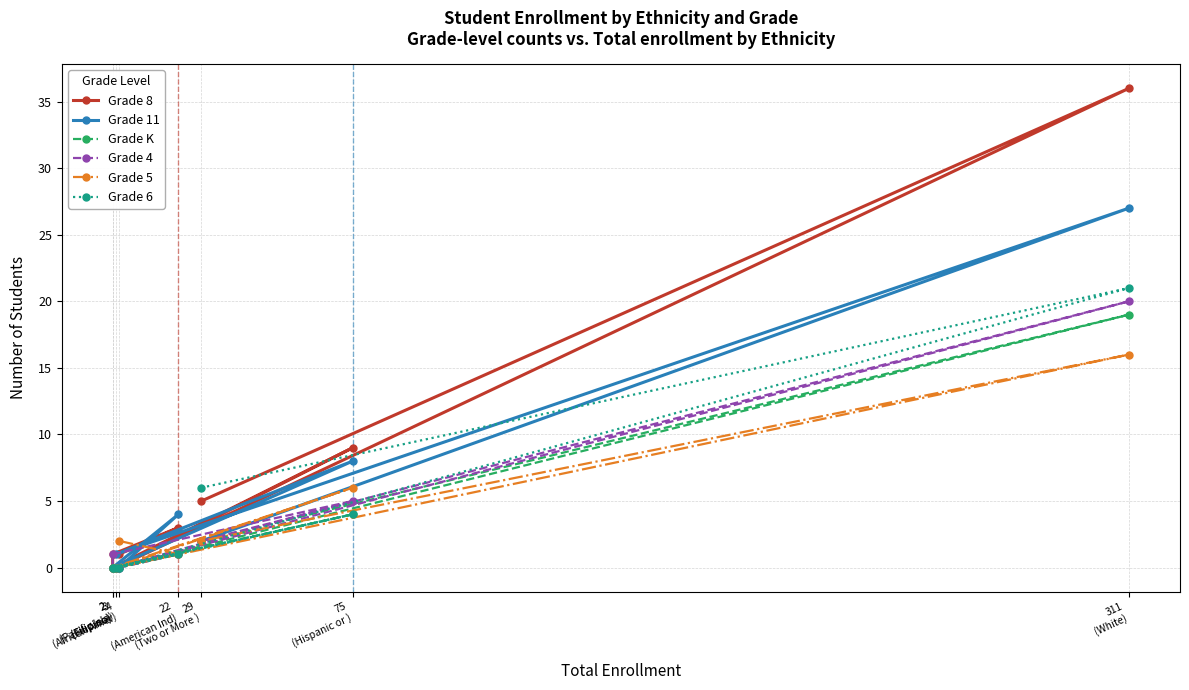

Where is the first local minimum for Grade 11?

3
(Pacific Isla)